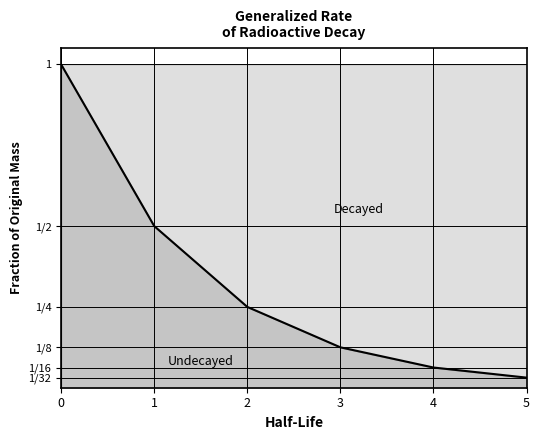

What is the value of the 2nd point from the left?

0.5